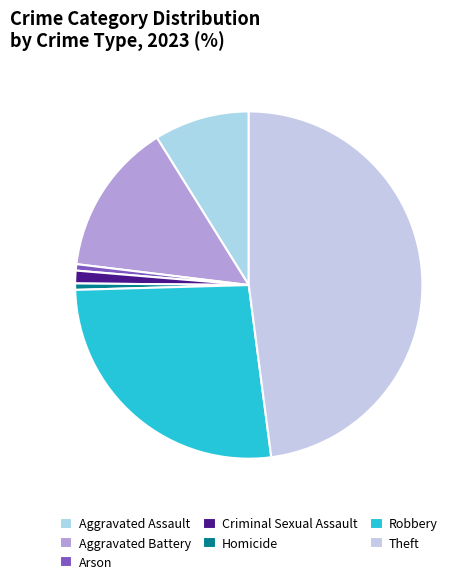

Do Homicide and Robbery together represent more than half of the pie?

No